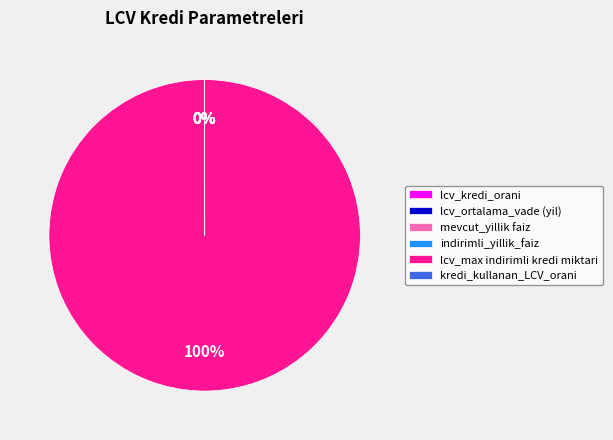

True or false: mevcut_yillik faiz accounts for 14% of the total.

False